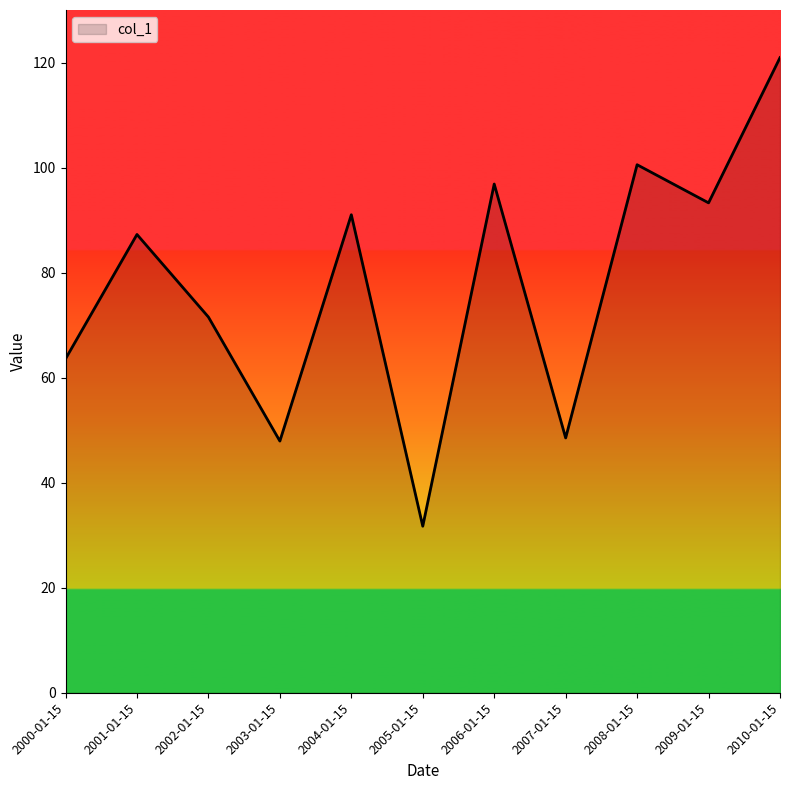

What position from the left is 2004-01-15?

5